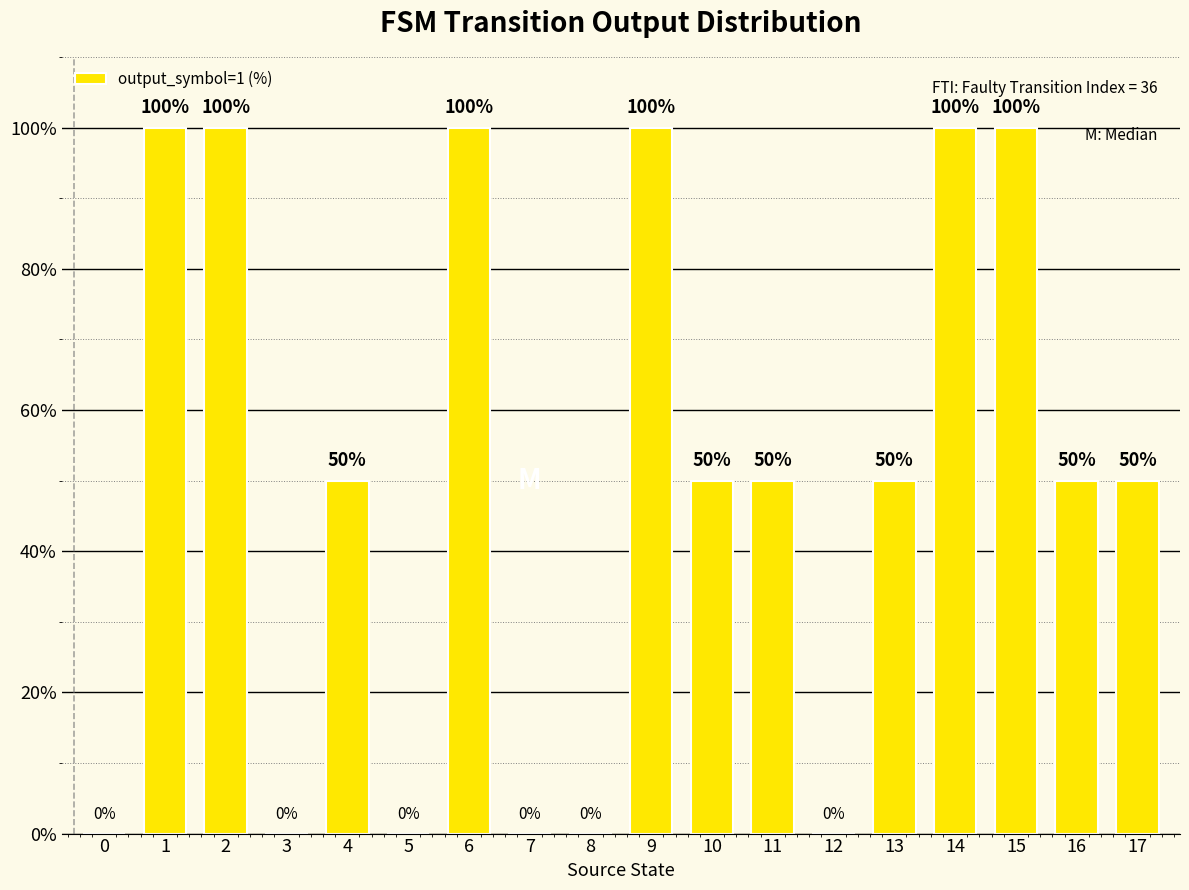

What is the sum of the values at 1 and 11?

150